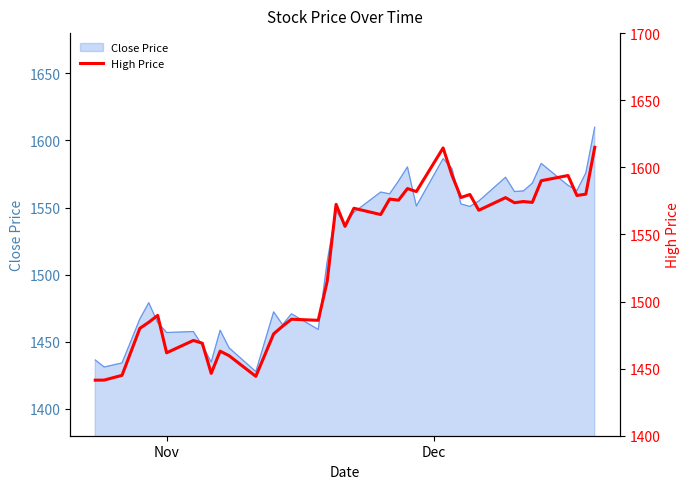

Does the chart display data point markers on the line(s)?

No